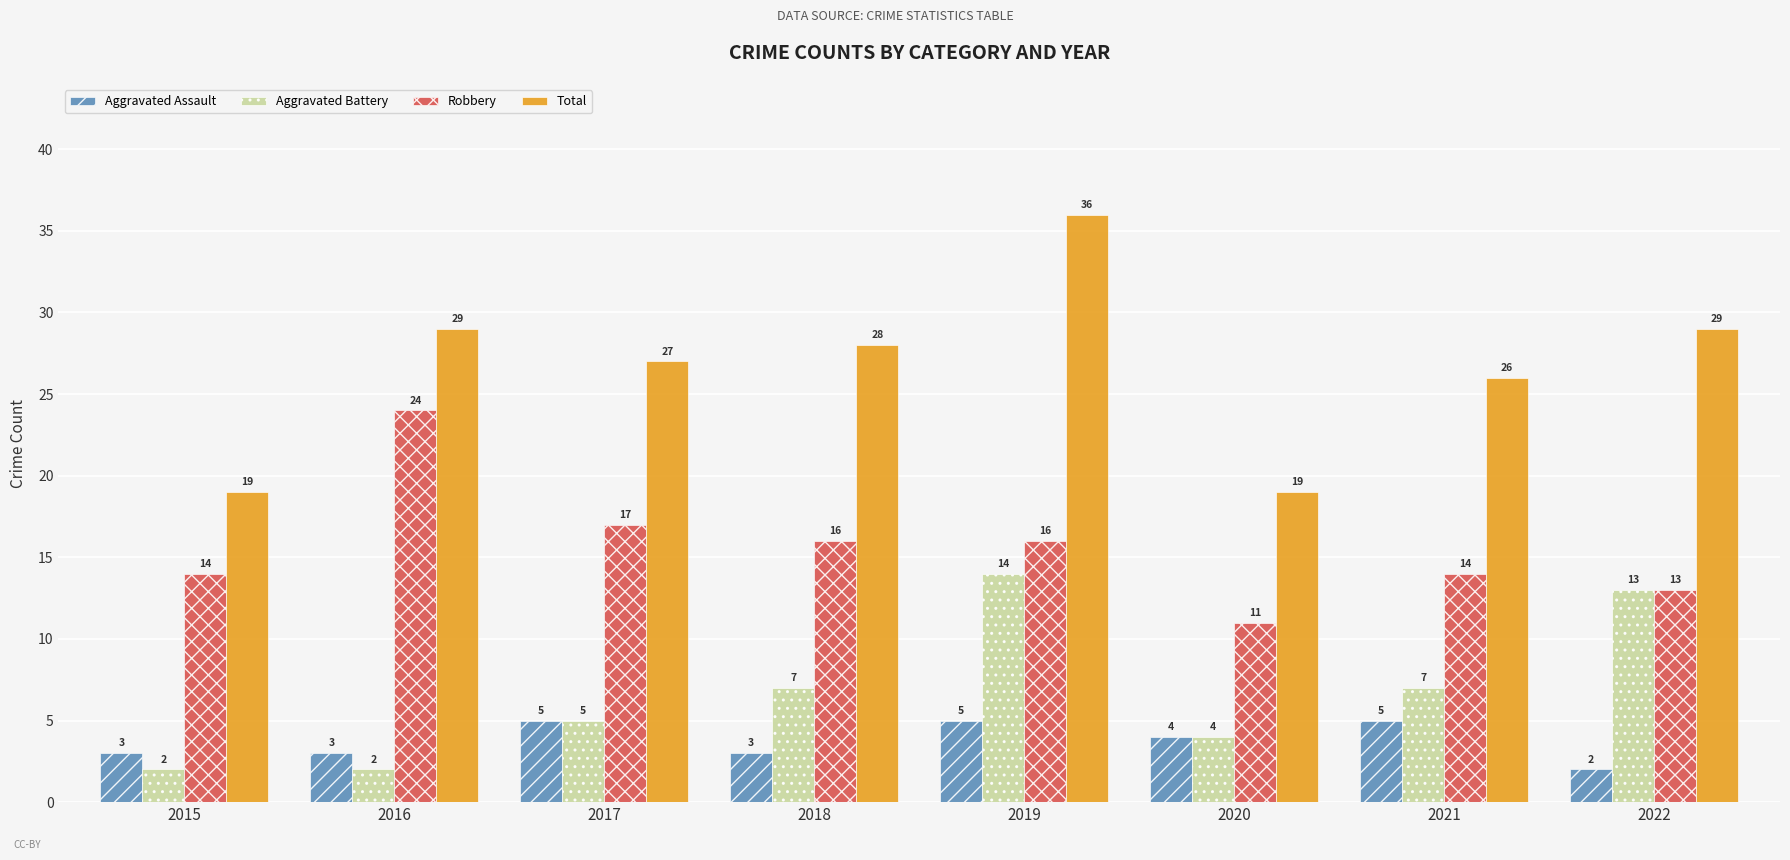

Which series has the largest range (max minus min)?

Total